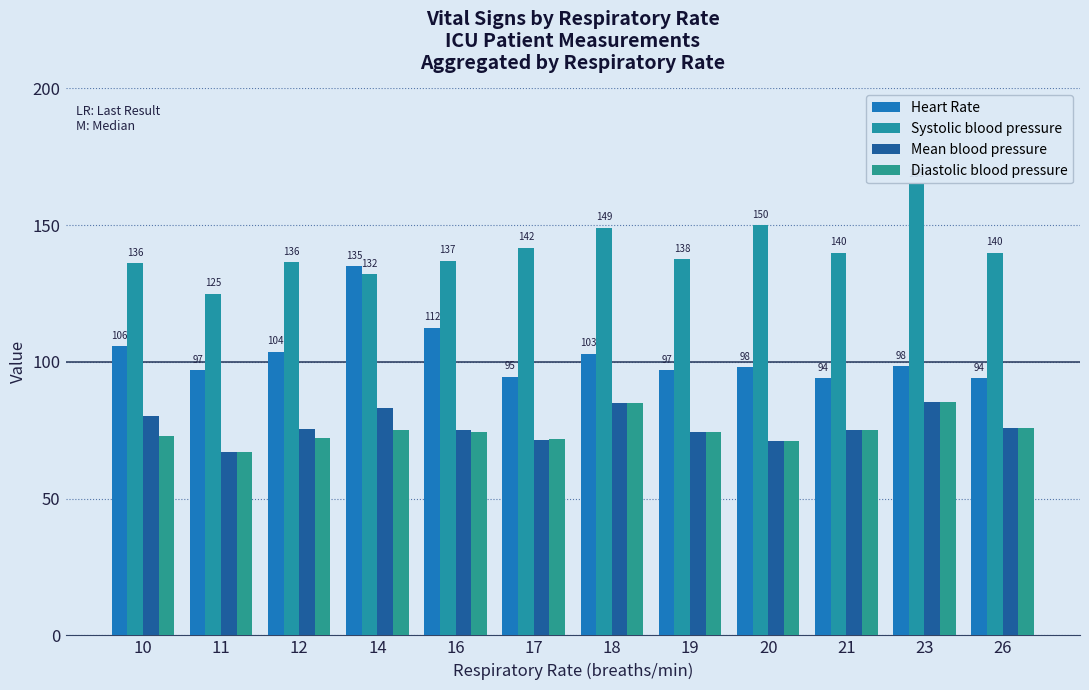

How many bars are there in total?

48